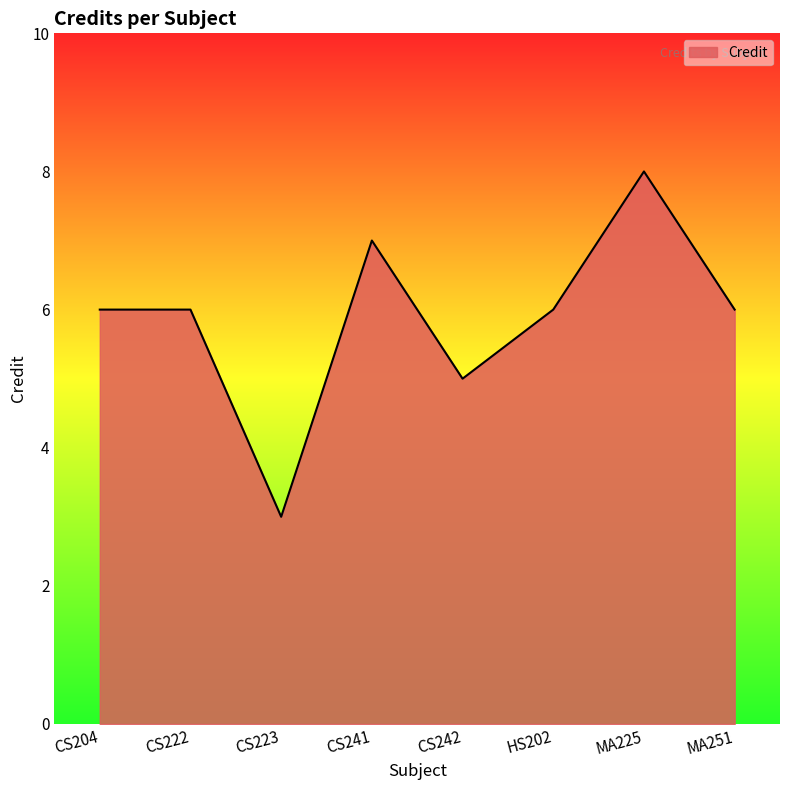

What is the difference between the values at CS241 and CS242?

2